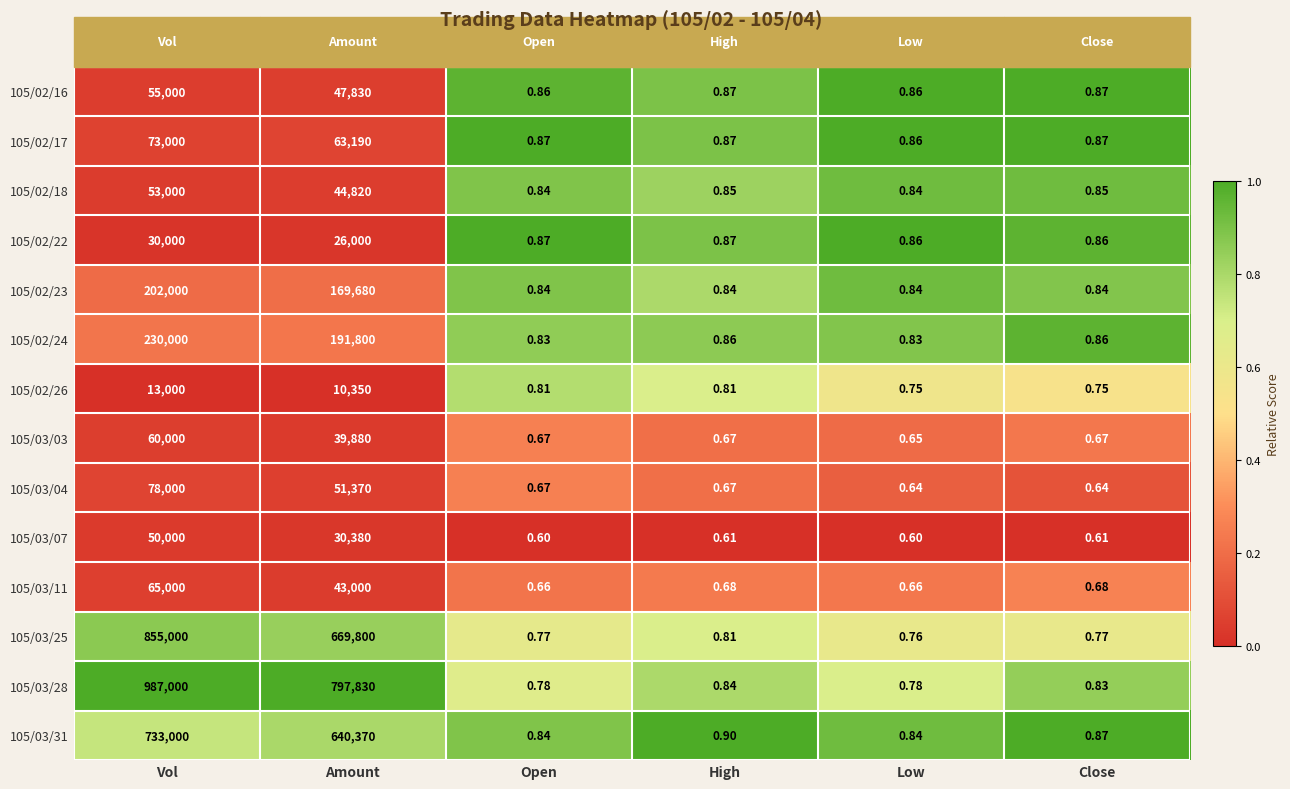

Is the value of 105/03/31 at Amount greater than the value of 105/03/25 at Amount?

No